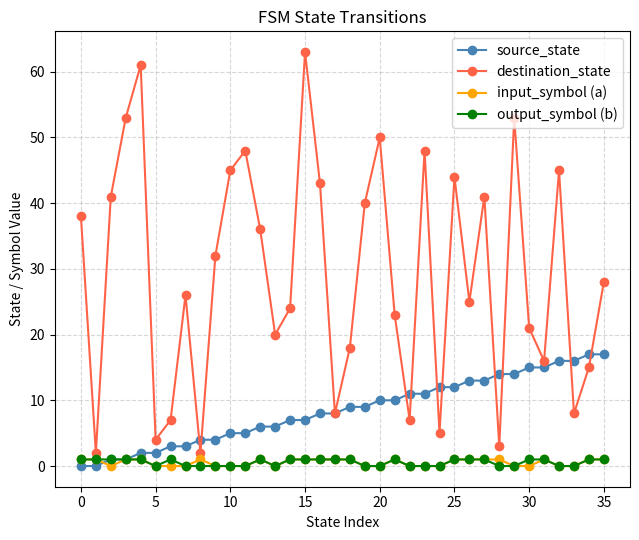

True or false: destination_state and input_symbol (a) cross at least once.

False